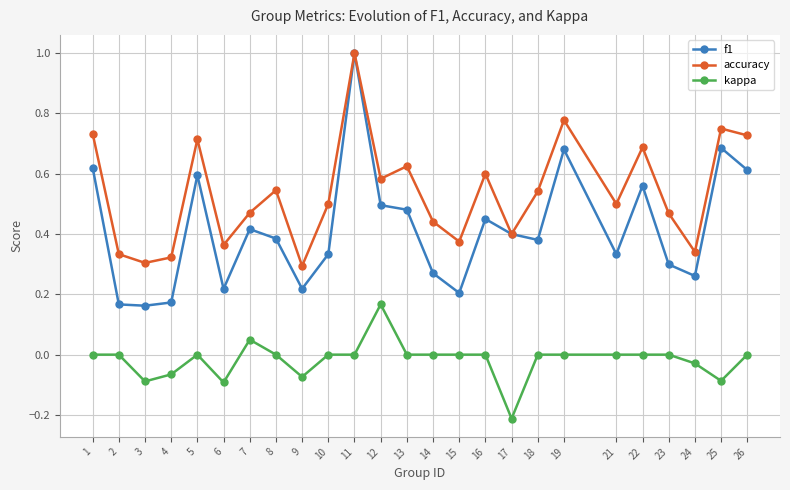

What is the value of the f1 point at the 11th from the left?

1.0